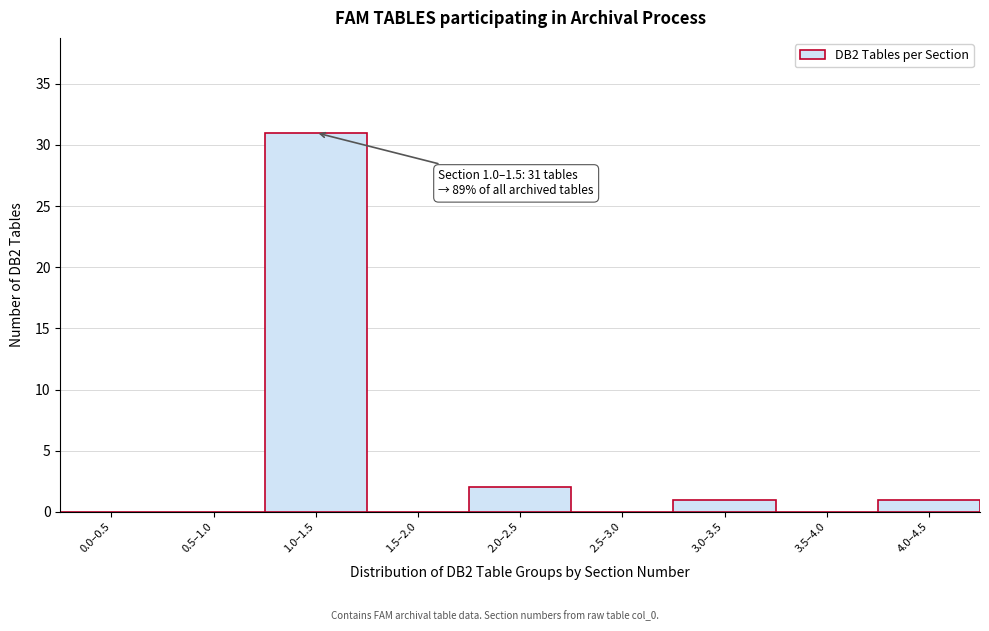

Reading right to left, extract all data points from this chart.

4.0–4.5=1	3.5–4.0=0	3.0–3.5=1	2.5–3.0=0	2.0–2.5=2	1.5–2.0=0	1.0–1.5=31	0.5–1.0=0	0.0–0.5=0